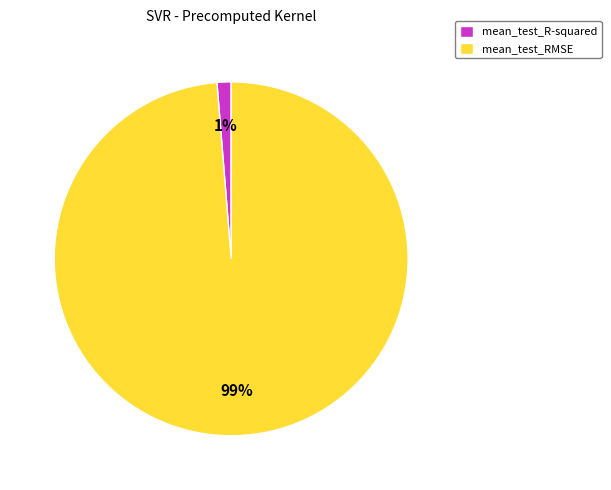

Rank the categories by value from lowest to highest.

mean_test_R-squared, mean_test_RMSE